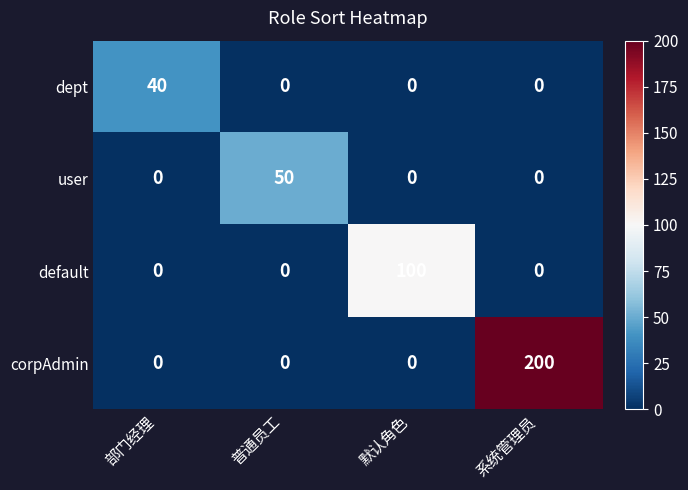

Rank the series by their maximum value, from highest to lowest.

corpAdmin, default, user, dept